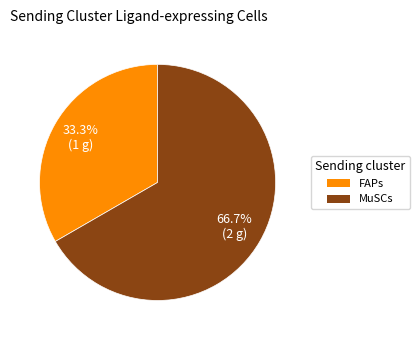

Approximately how many times larger is the value at MuSCs compared to FAPs?

2.0